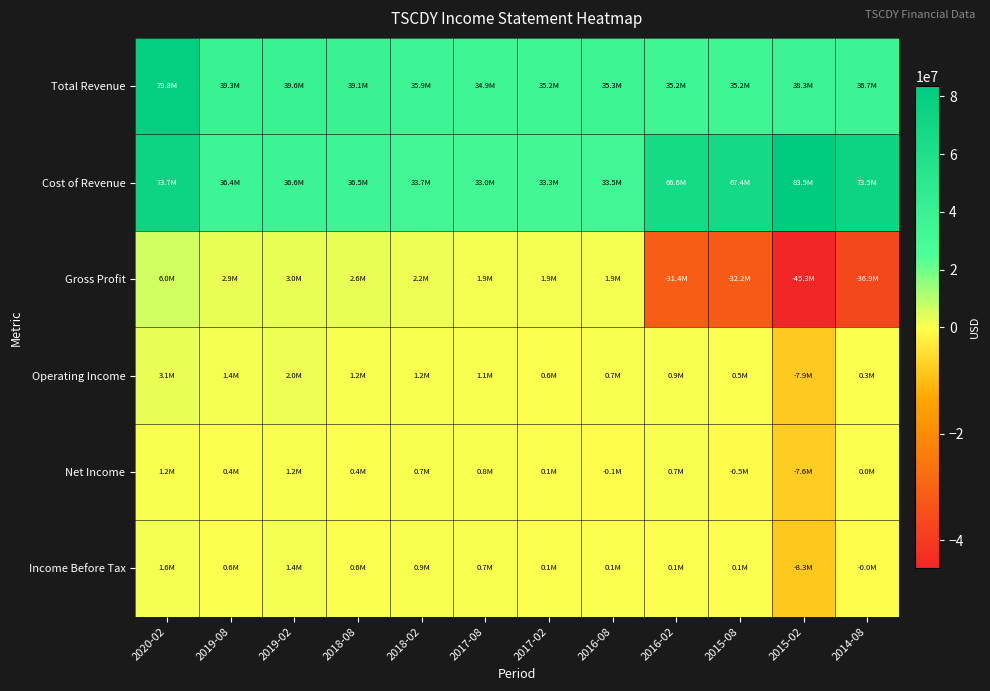

How many series are shown in this chart?

6